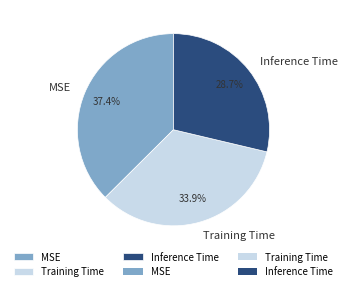

Does MSE represent more than half of the total?

No